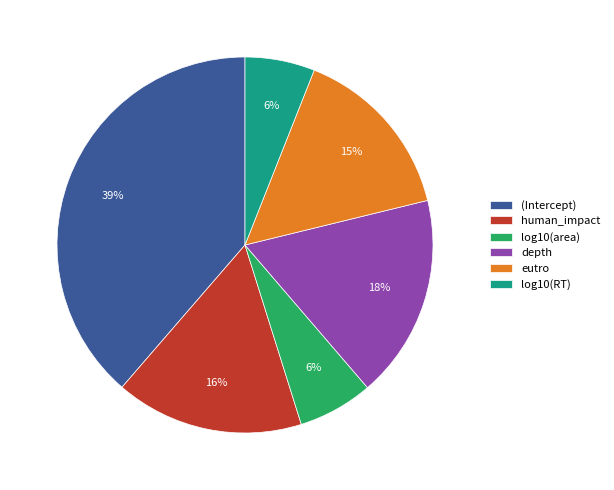

To the nearest percent, what is the difference between the largest and smallest slice percentages?

33%